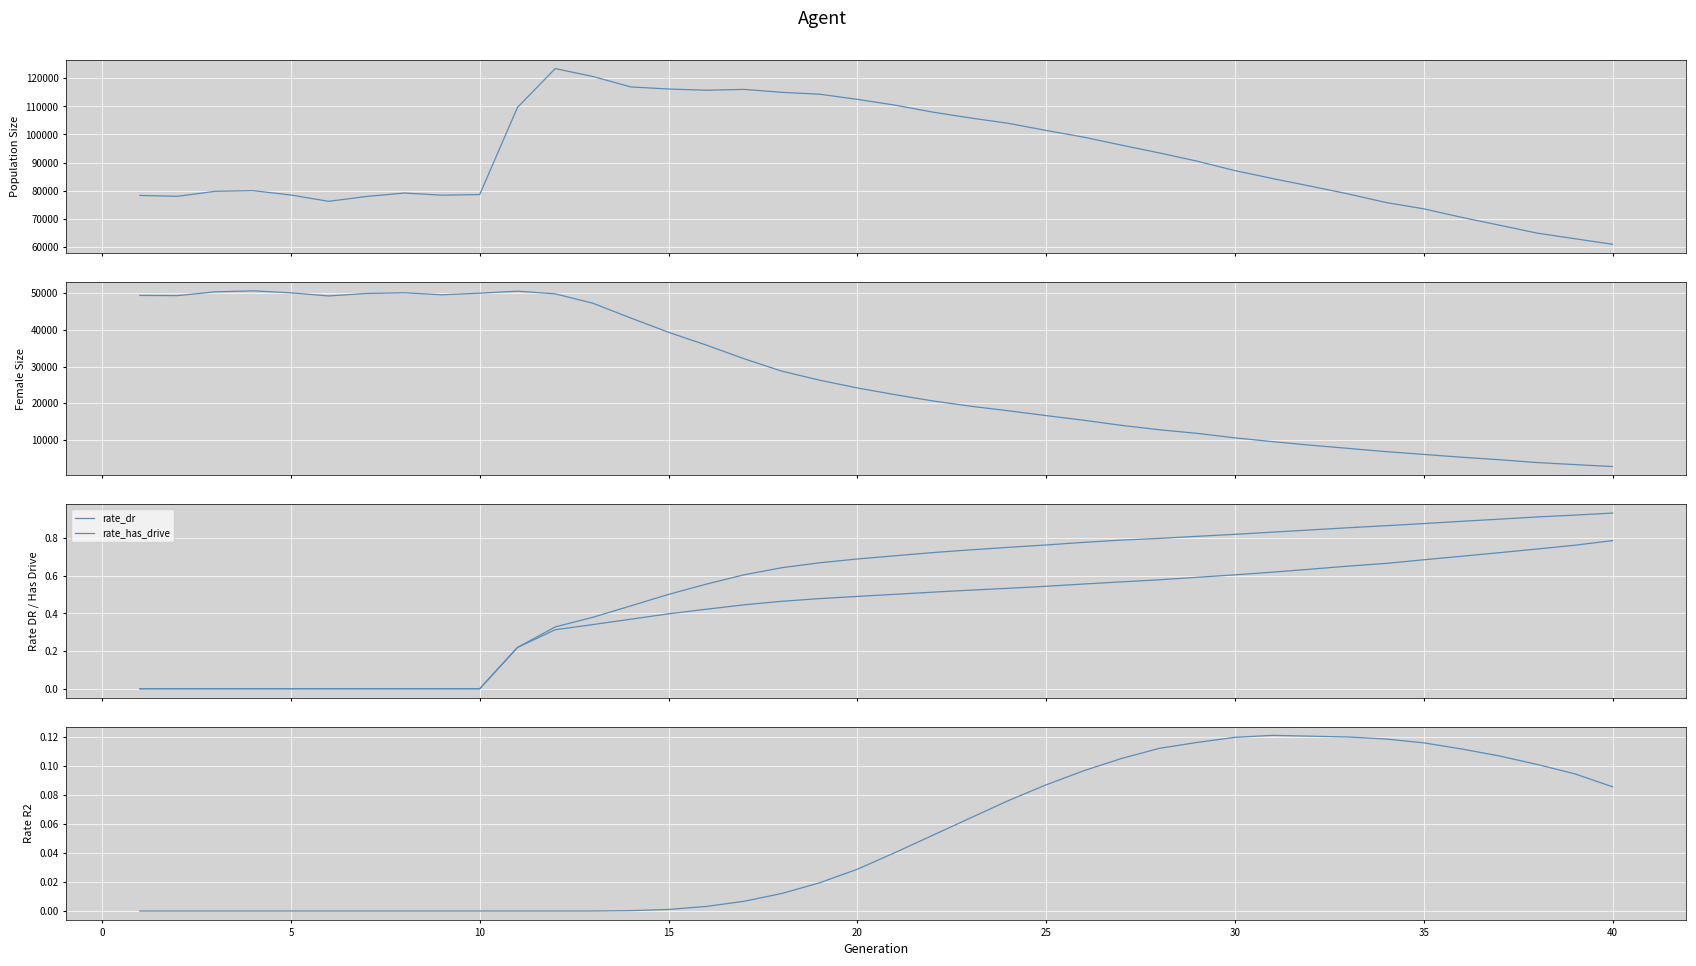

True or false: rate_dr and female_size cross at least once.

False